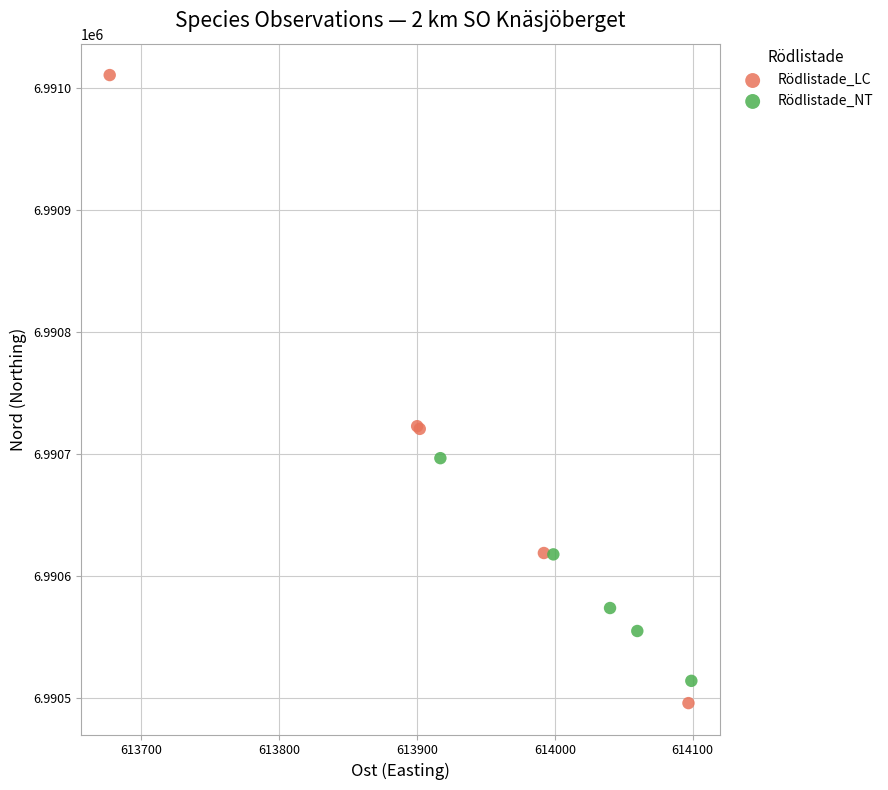

Which series has the widest spread of Y values?

Rödlistade_LC